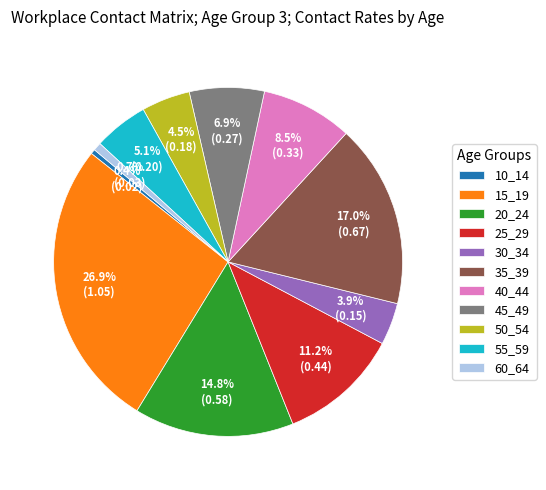

Count the number of slices in the pie.

11